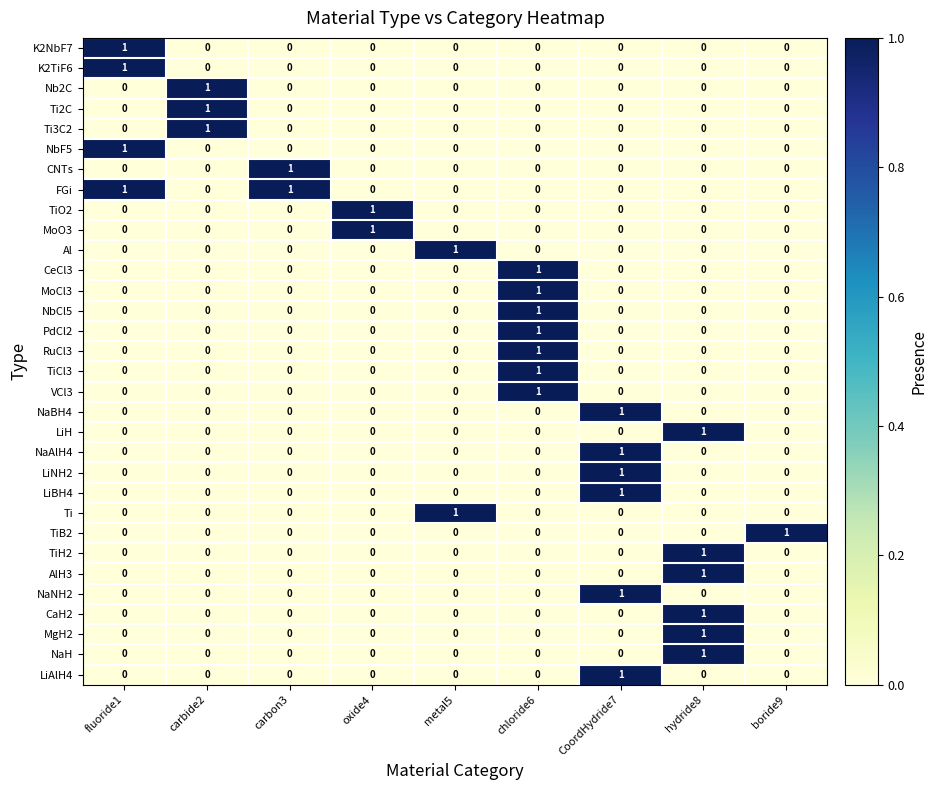

Count the TiH2 values in the range 0 to 1.

9